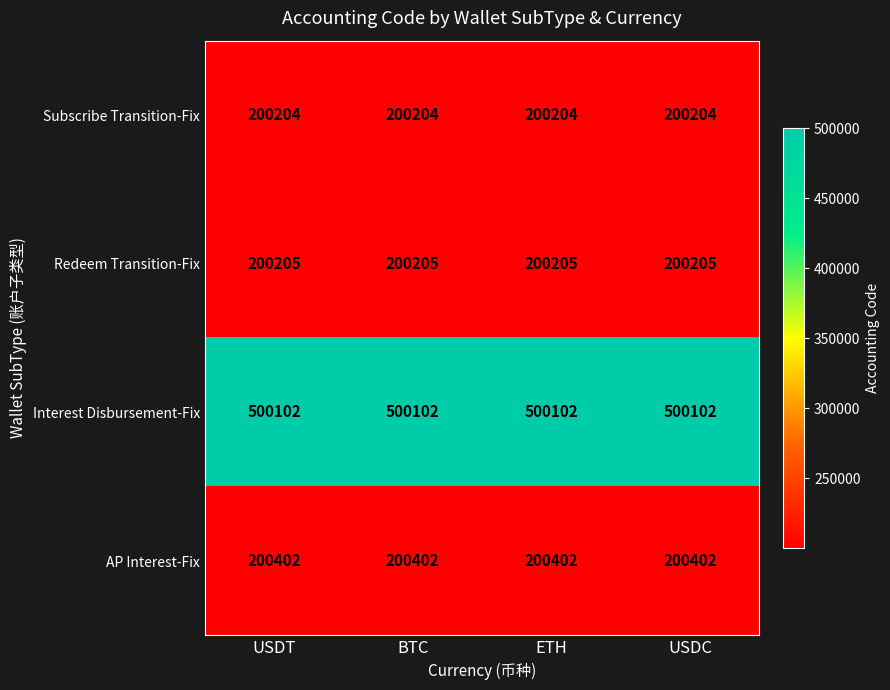

What is the maximum value shown in the chart?

500102